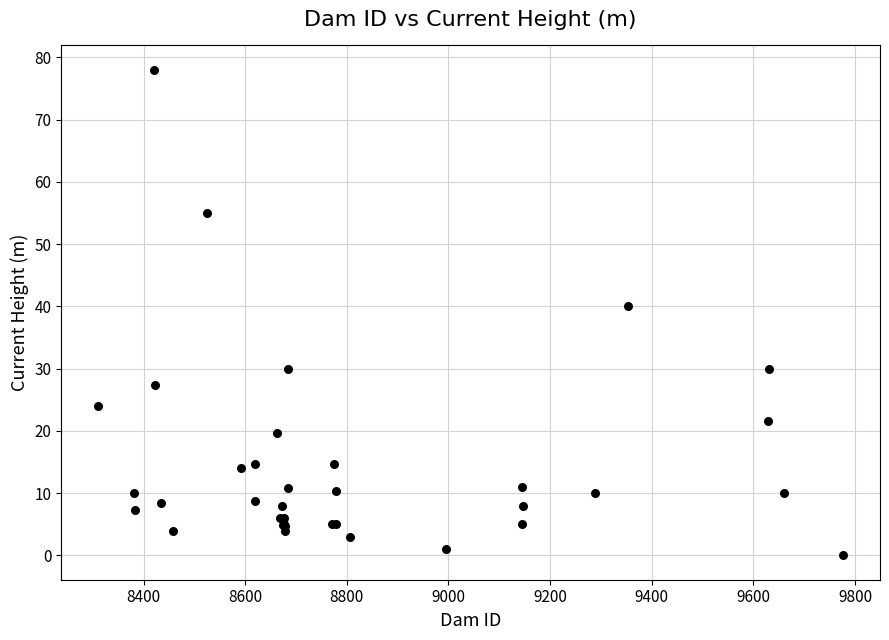

What Y value in the scatter plot is closest to 39?

40.0